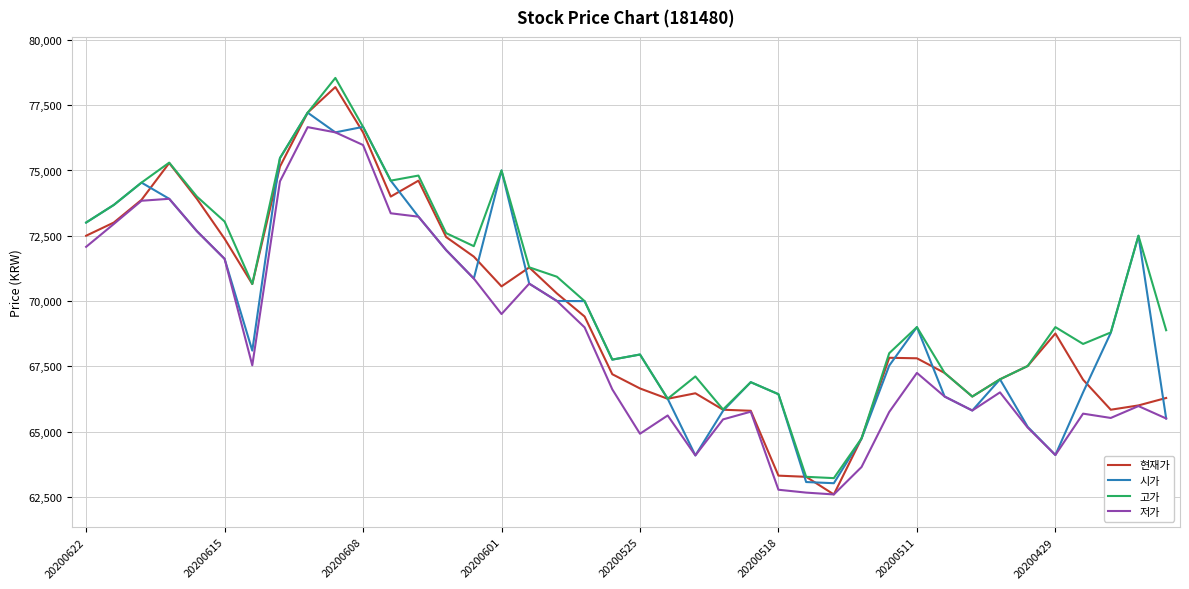

What are all the series names shown in the legend?

현재가, 시가, 고가, 저가